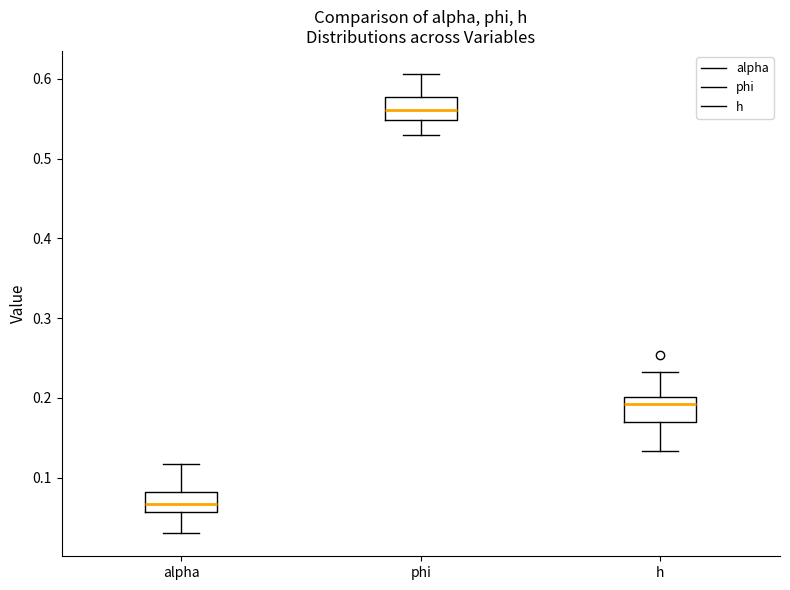

Reading left to right, read every box against the y-axis: the position of its median line, the range the box covers, and the ends of its whiskers. The values are not printed on the chart, so give them approximately, as read against the axis.

alpha: median 0.07, box 0.06 to 0.08, whiskers 0.03 to 0.12
phi: median 0.56, box 0.55 to 0.58, whiskers 0.53 to 0.61
h: median 0.19, box 0.17 to 0.20, whiskers 0.13 to 0.23